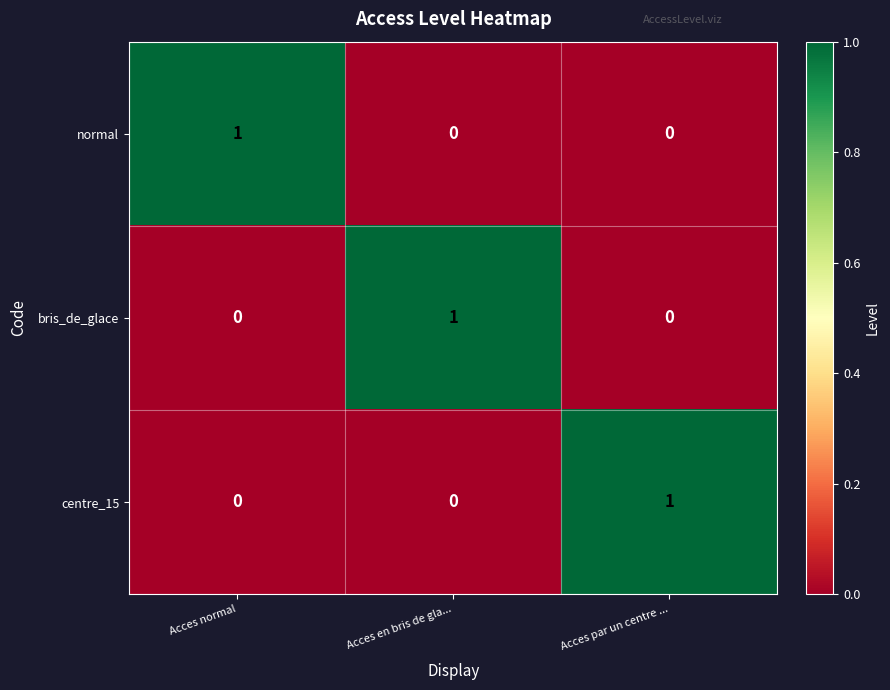

True or false: centre_15 has a value of 0 at Acces en bris de gla....

True